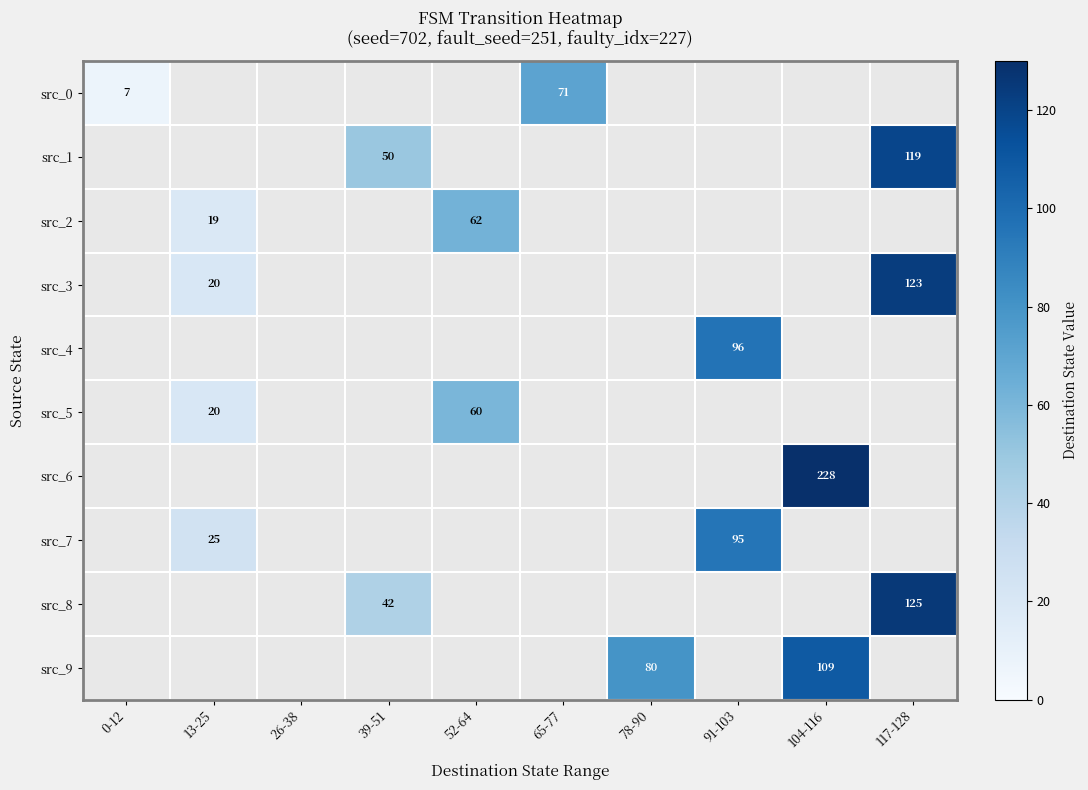

What is the sum of the src_7 values at 13-25 and 91-103?

120